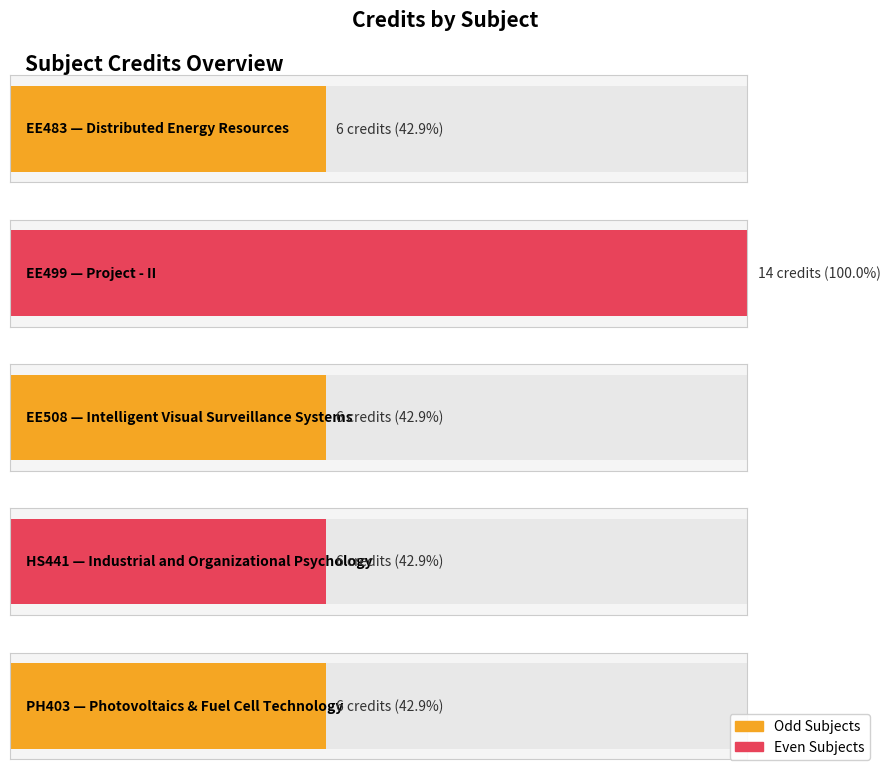

Are the bars horizontal?

Yes